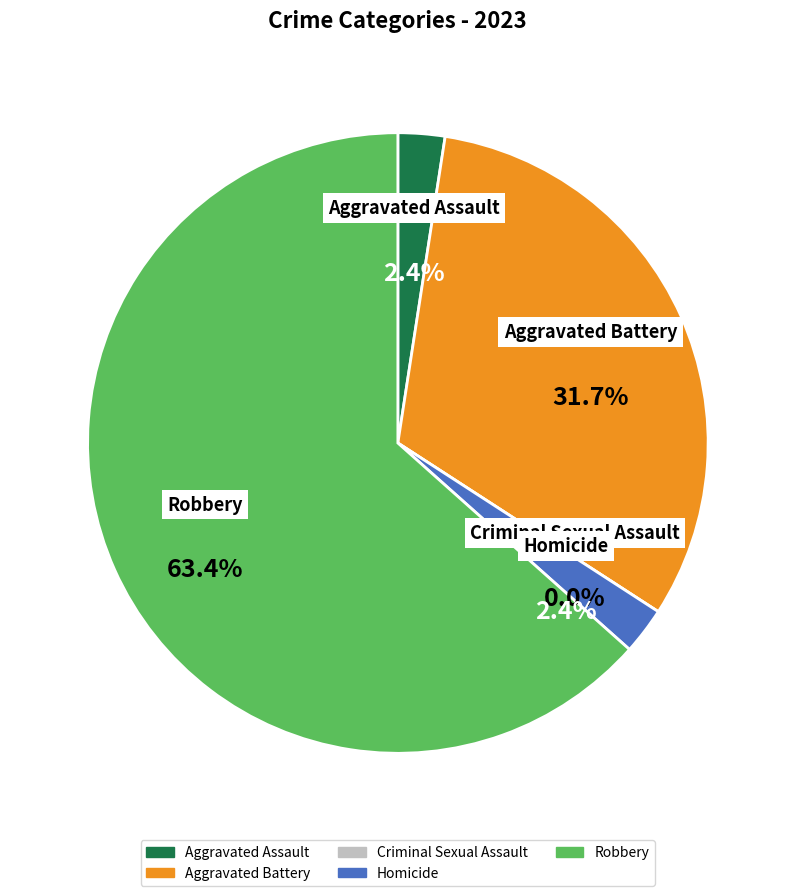

What is the total percentage of Criminal Sexual Assault and Robbery?

63.4%